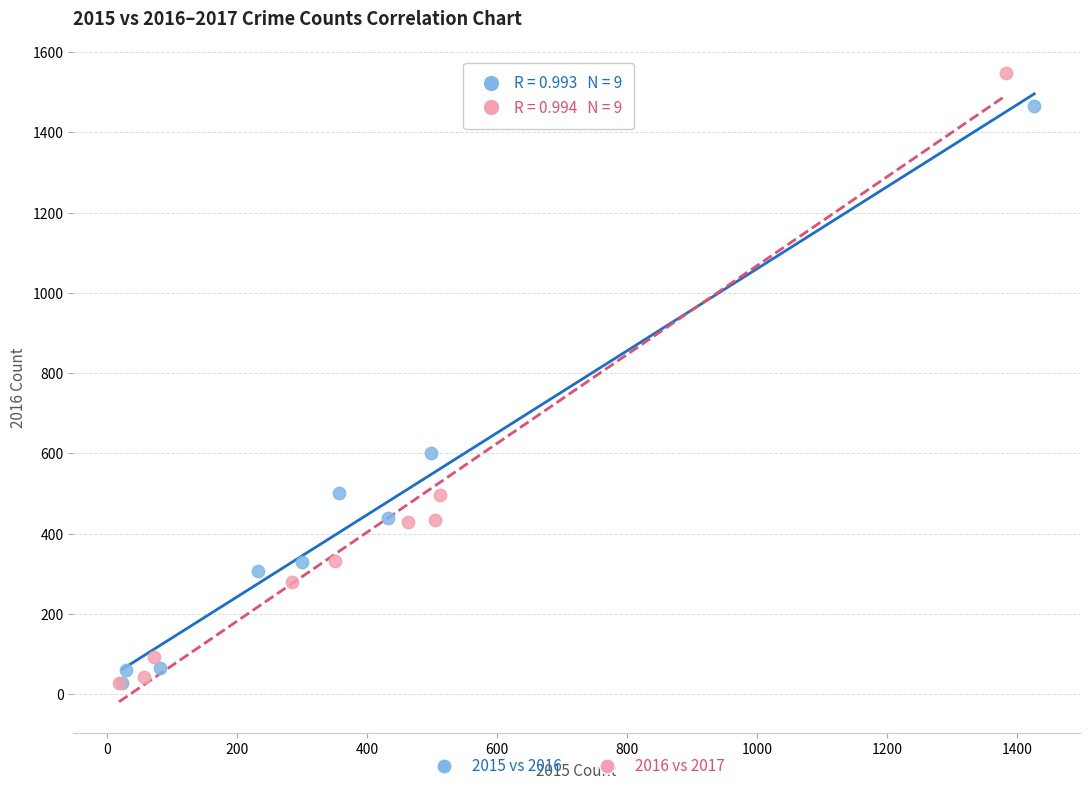

Which series reaches the maximum Y coordinate?

2016 vs 2017